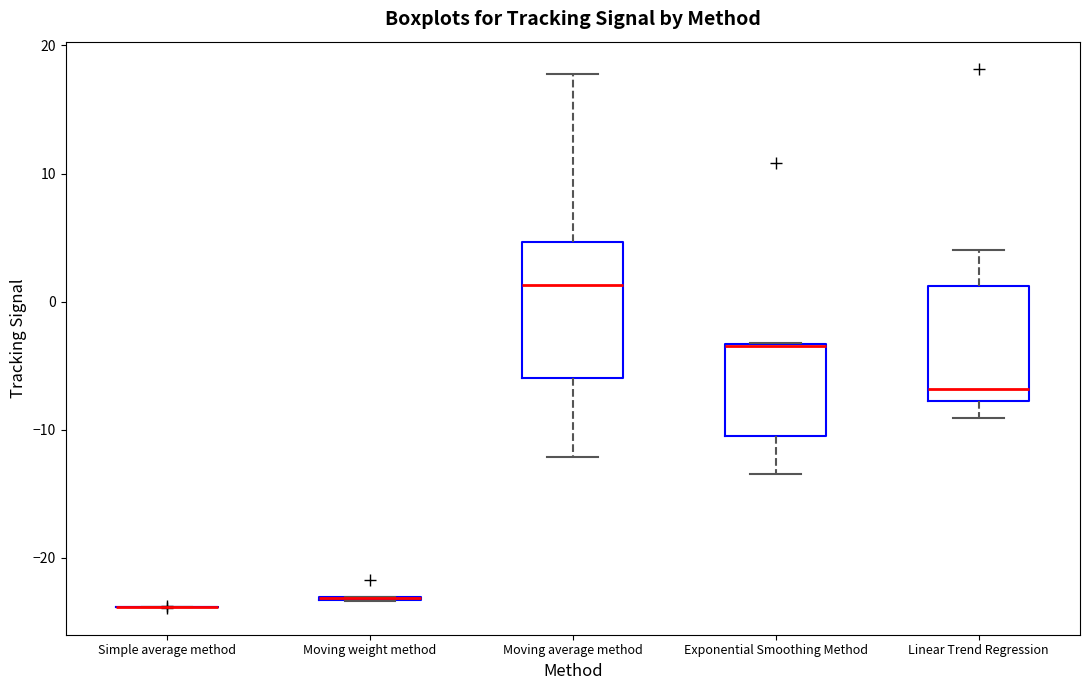

Where is the lower edge of the box for Moving average method on the y-axis? The values are not printed on the chart, so give them approximately, as read against the axis.

-6